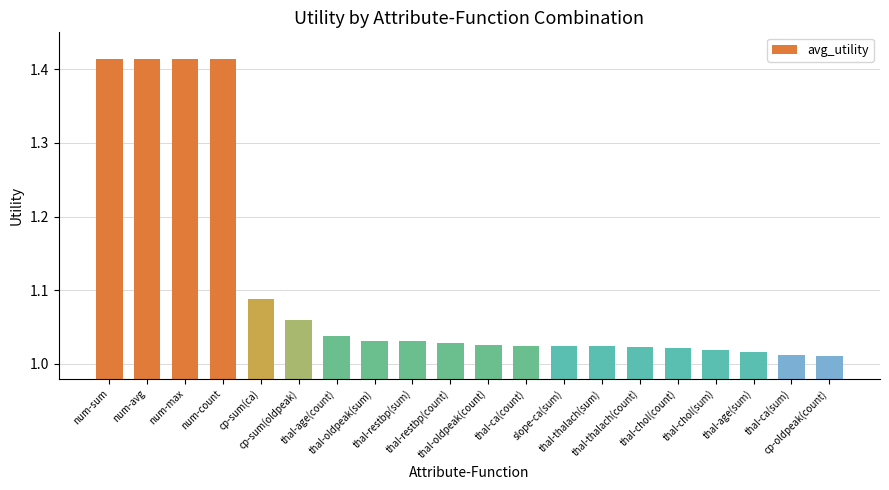

What is the sum of all values?

22.1